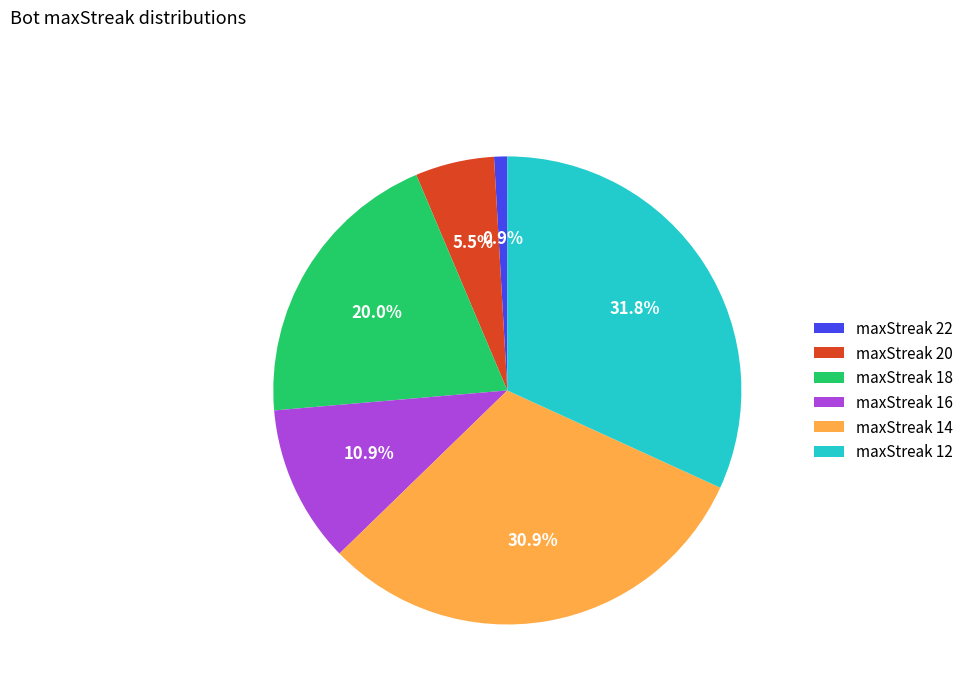

Which has a higher value, maxStreak 20 or maxStreak 14?

maxStreak 14